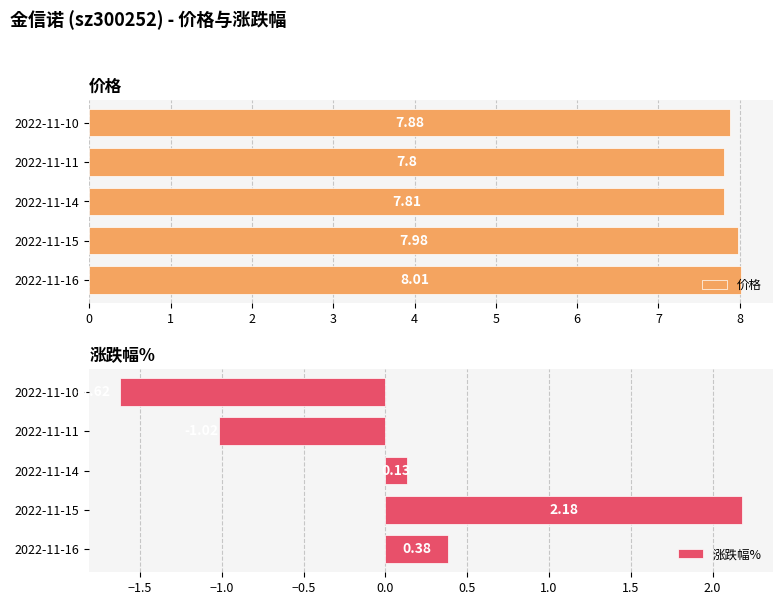

Reading left to right, transcribe all the data shown in this chart.

价格: 0=8.0	1=8.0	2=7.8	3=7.8	4=7.9
涨跌幅%: 0=0.4	1=2.2	2=0.1	3=-1.0	4=-1.6